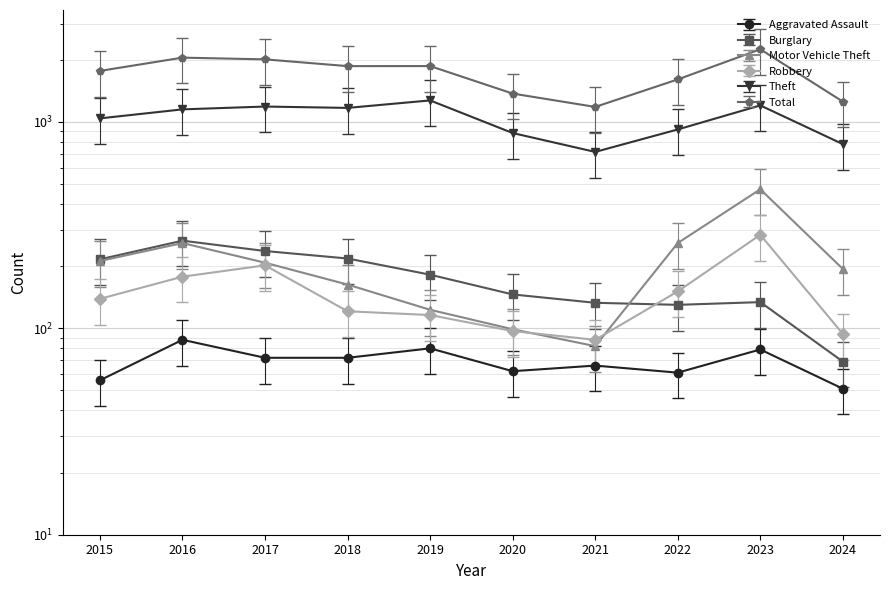

Rank the series at 2020 from lowest to highest value.

Aggravated Assault, Robbery, Motor Vehicle Theft, Burglary, Theft, Total